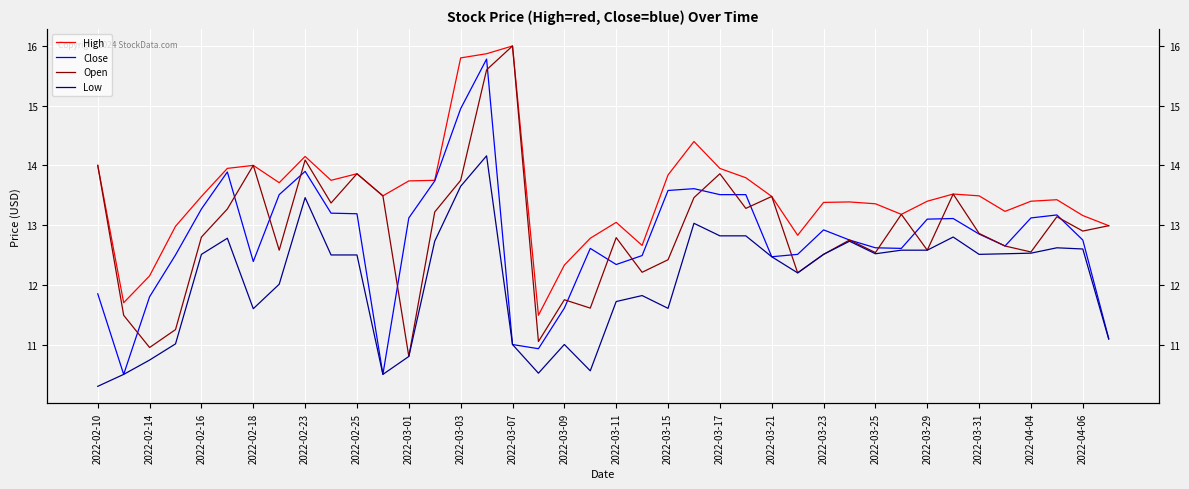

What is the maximum value for Low?

14.2